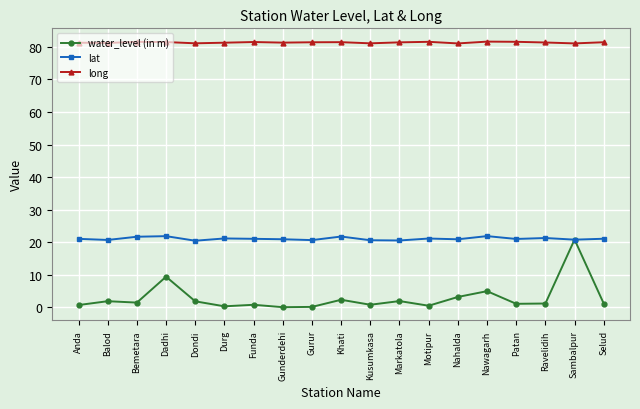

At Kusumkasa, list the series in order from largest to smallest.

long, lat, water_level (in m)